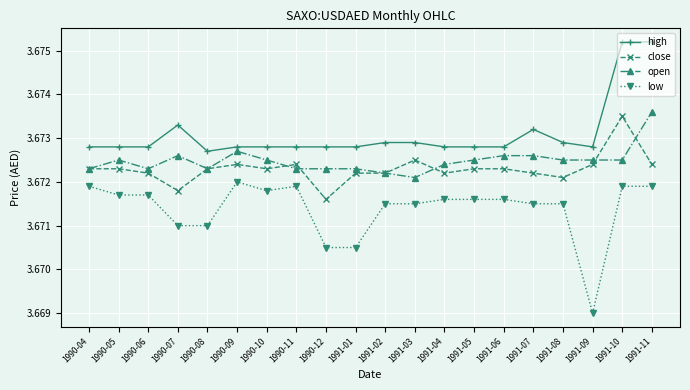

How many data points does each series have?

20